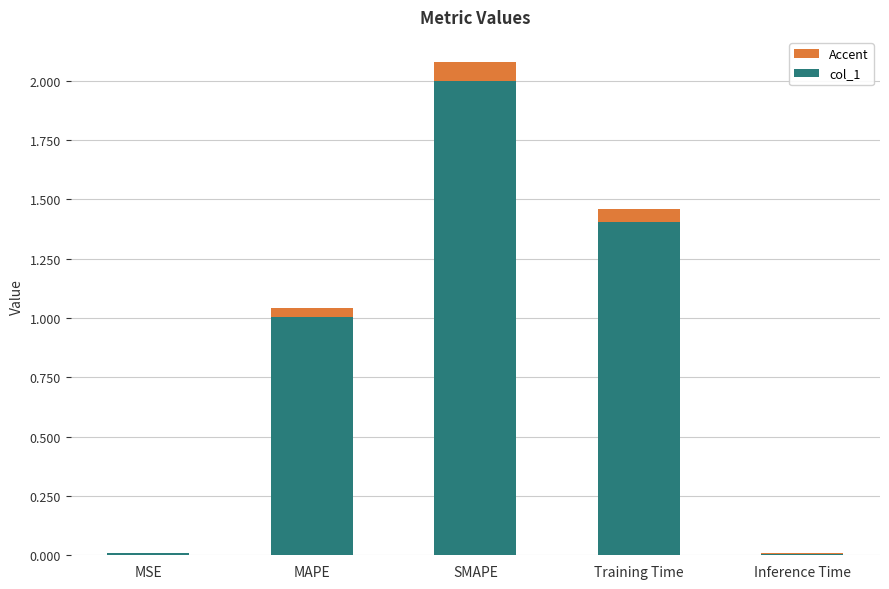

Rank the categories by value from highest to lowest.

SMAPE, Training Time, MAPE, MSE, Inference Time